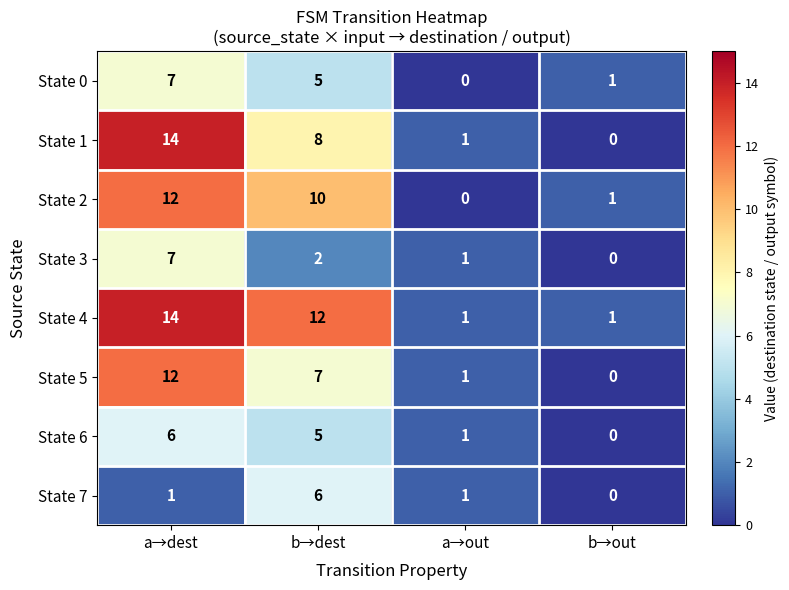

Which series has the widest spread of values?

State 1